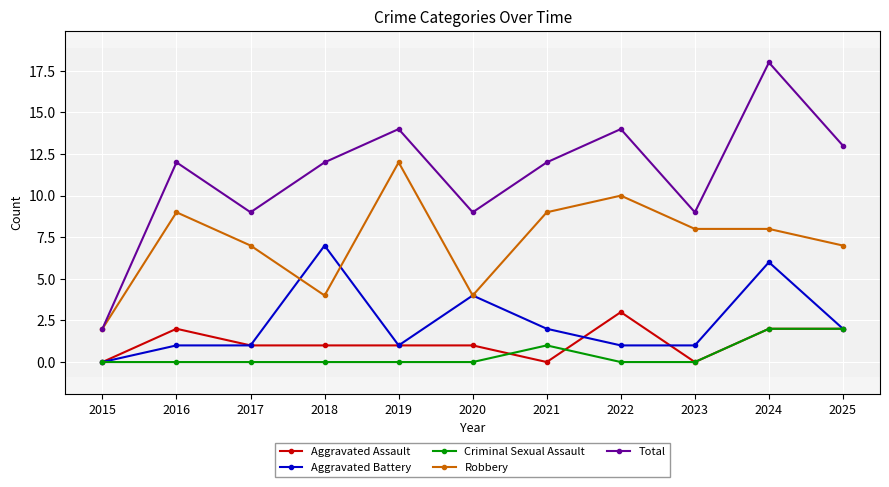

Read the Total value at 2024.

18